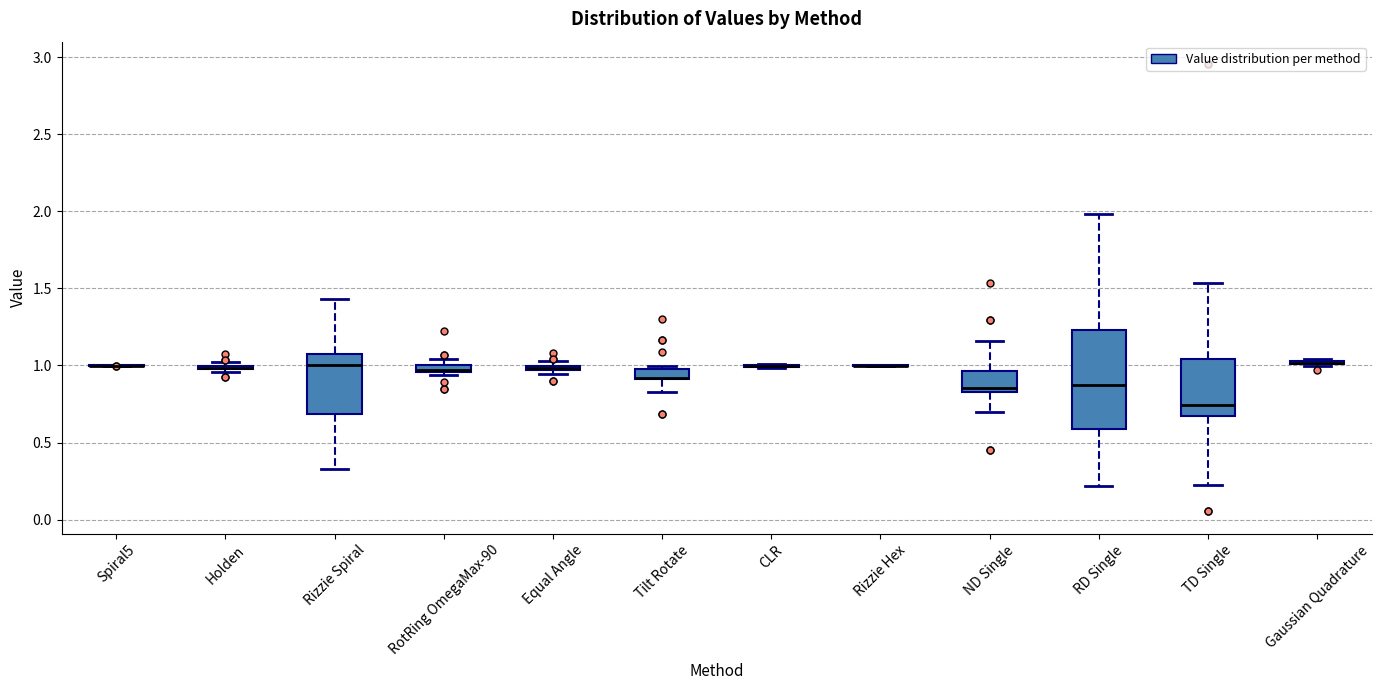

Where does the upper whisker of the box for Rizzie Spiral end on the y-axis? The values are not printed on the chart, so give them approximately, as read against the axis.

1.45